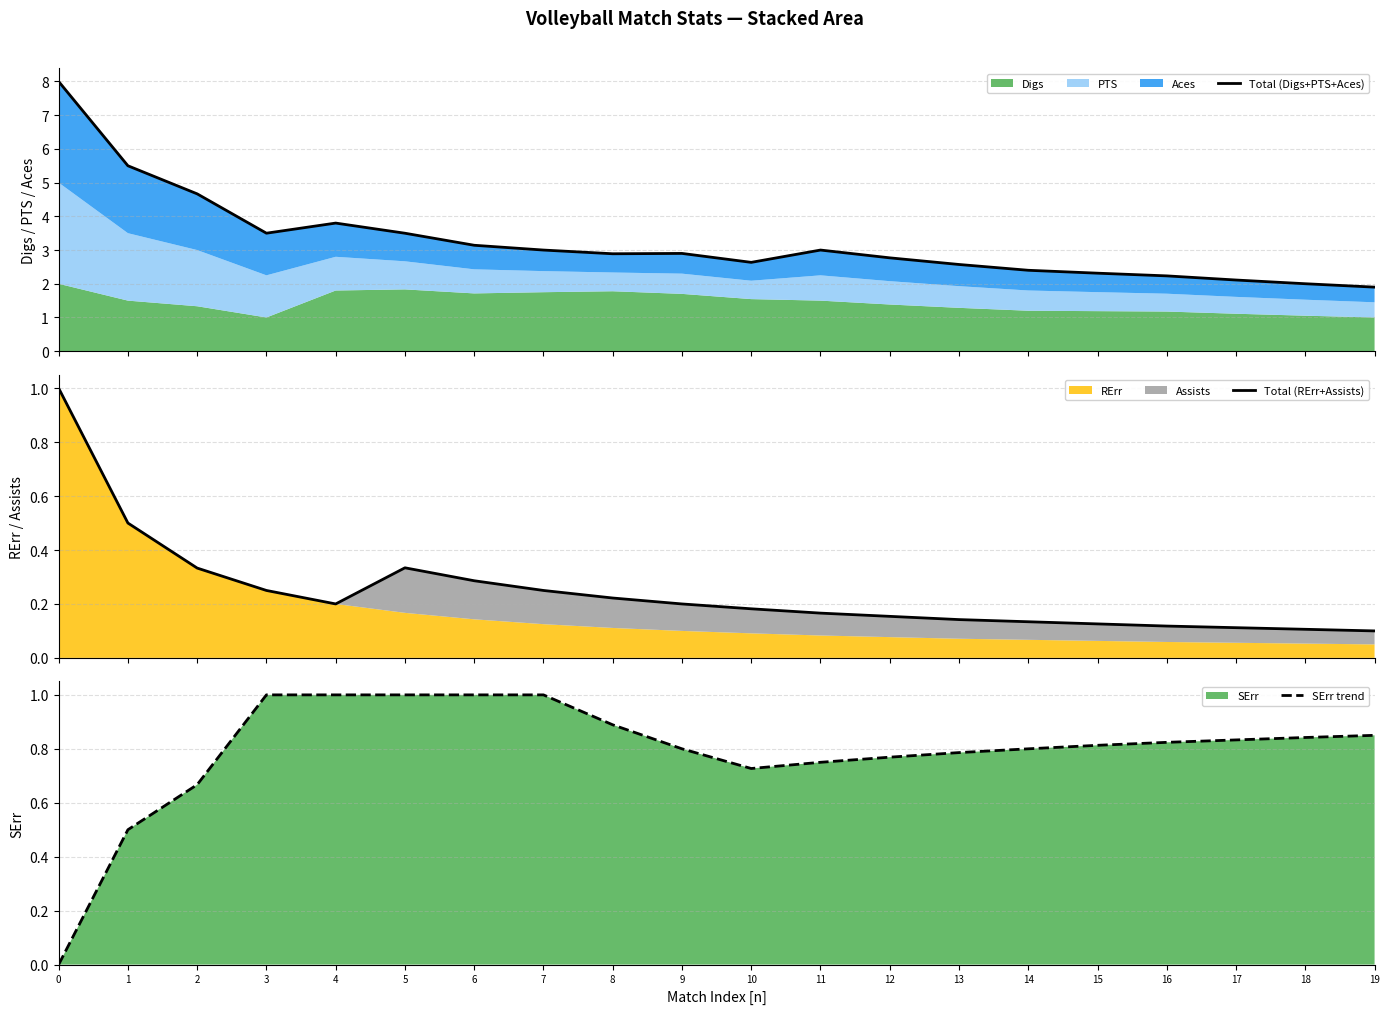

True or false: SErr trend and Total (Digs+PTS+Aces) cross at least once.

False